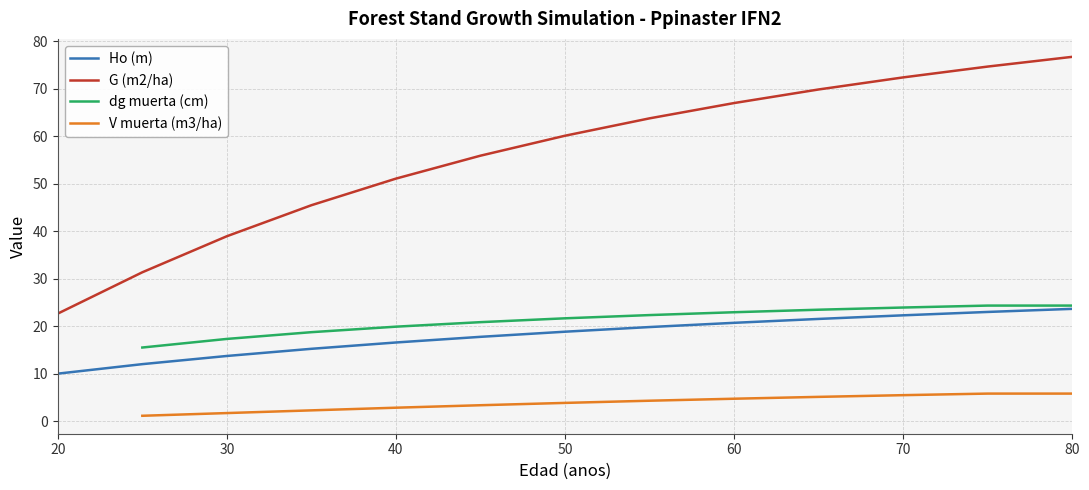

The value of Ho (m) at 50 is 27.0. True or false?

False